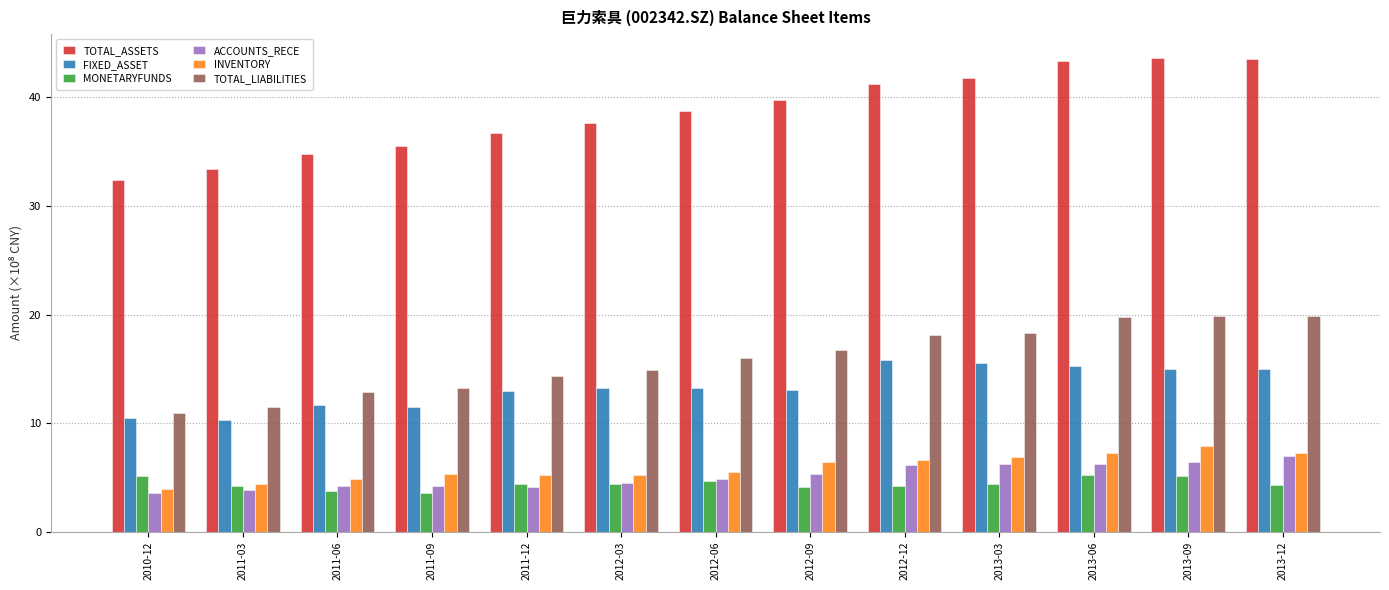

What is the maximum value for INVENTORY?

7.9